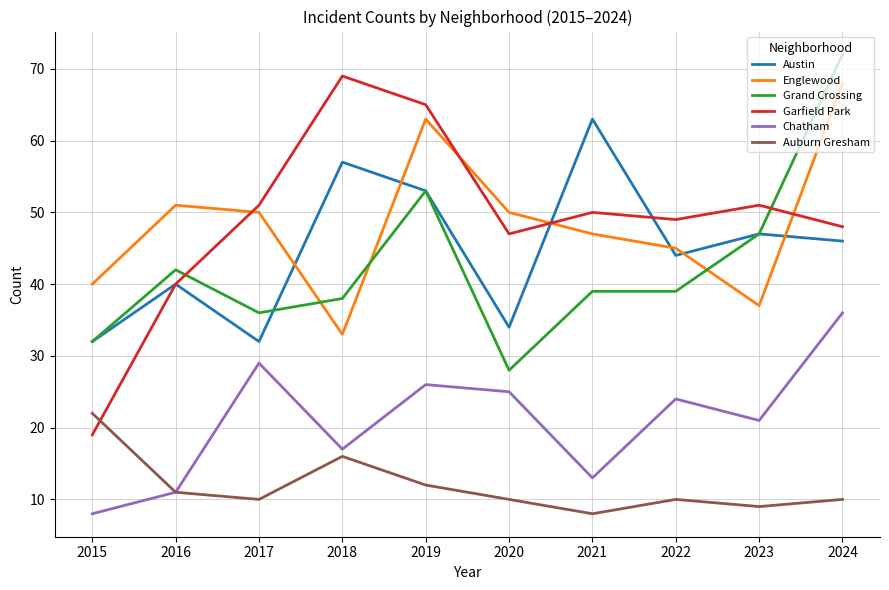

How many lines are shown in the chart?

6